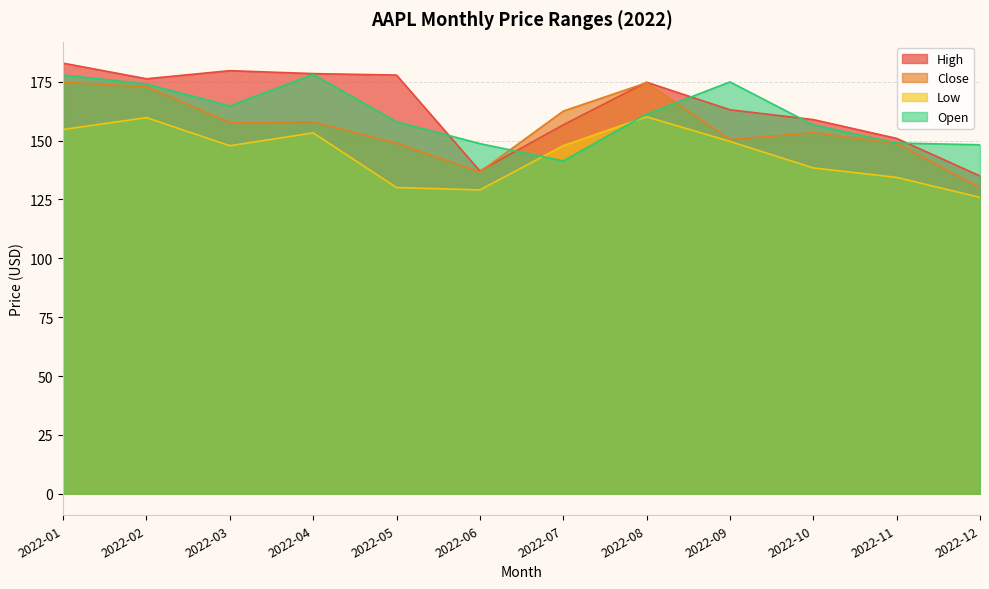

The value of Low at 2022-11 is 235.8. True or false?

False